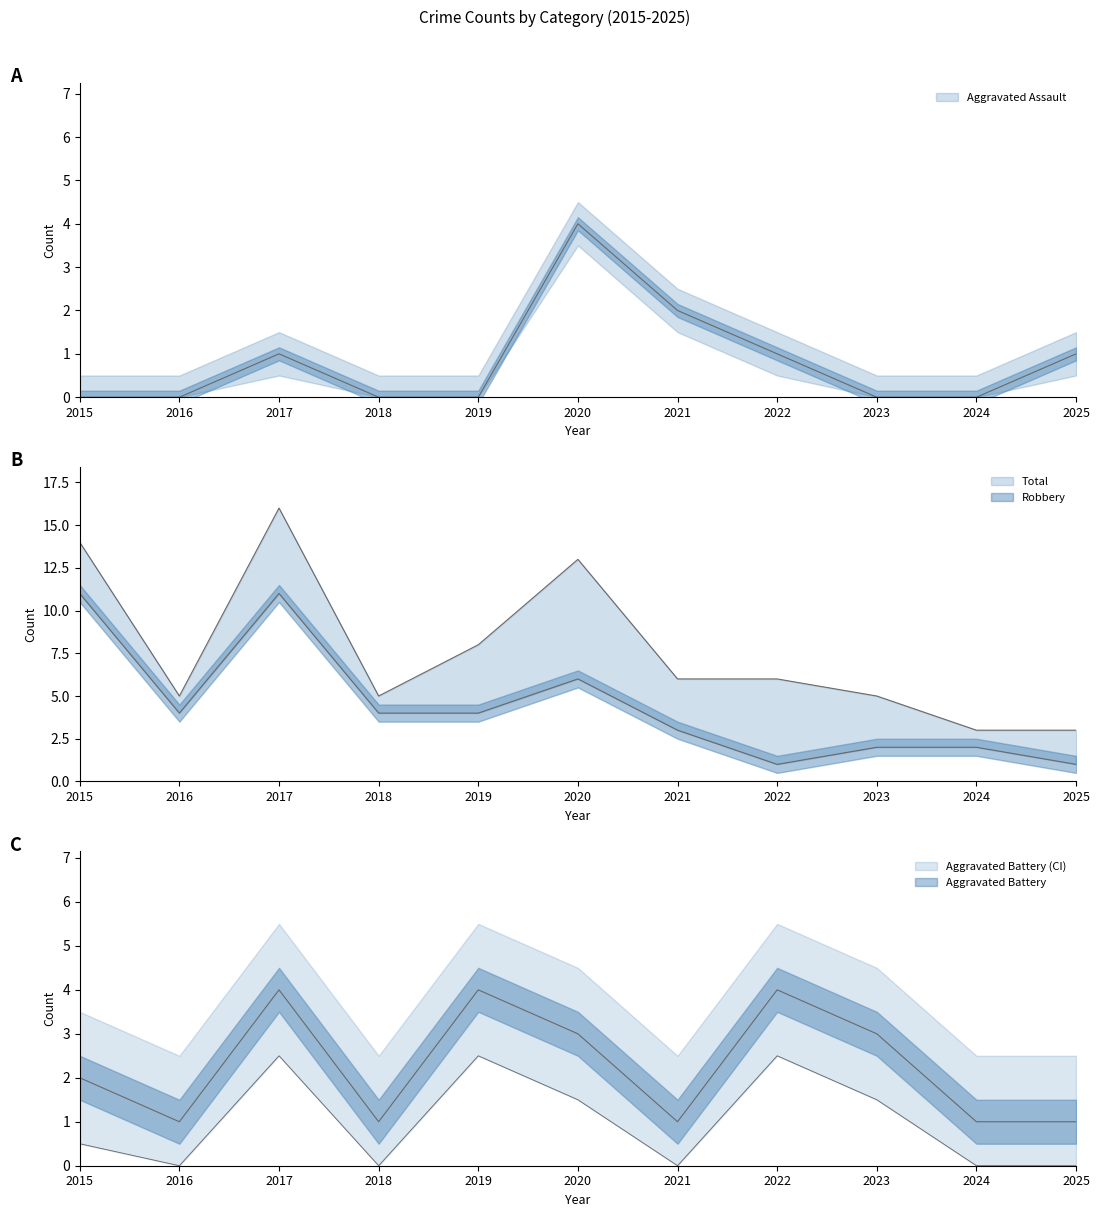

True or false: Aggravated Assault and Total cross at least once.

False